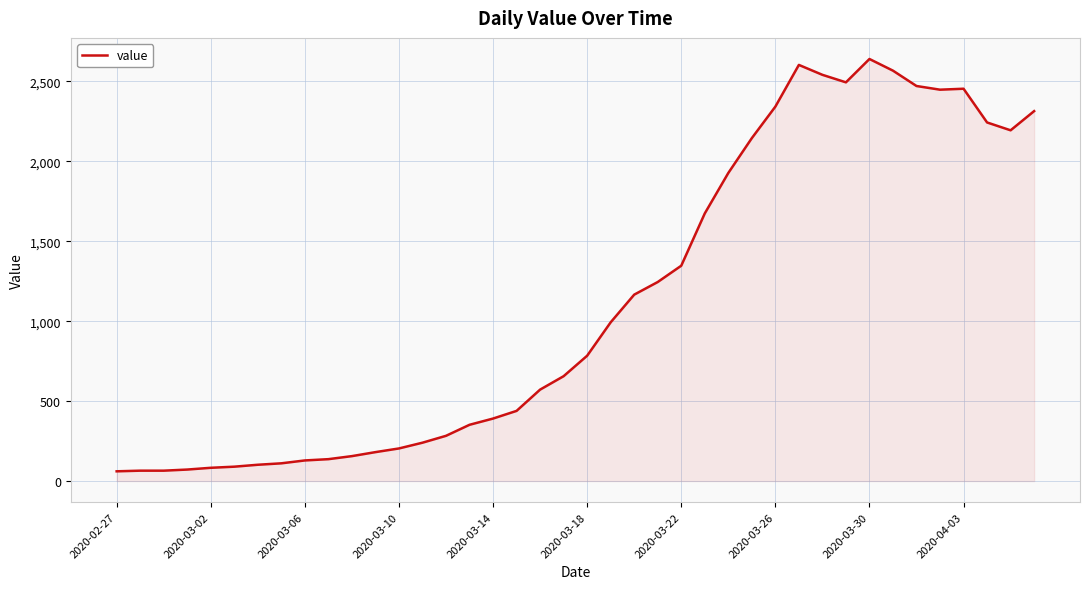

What is the greatest value displayed?

2640